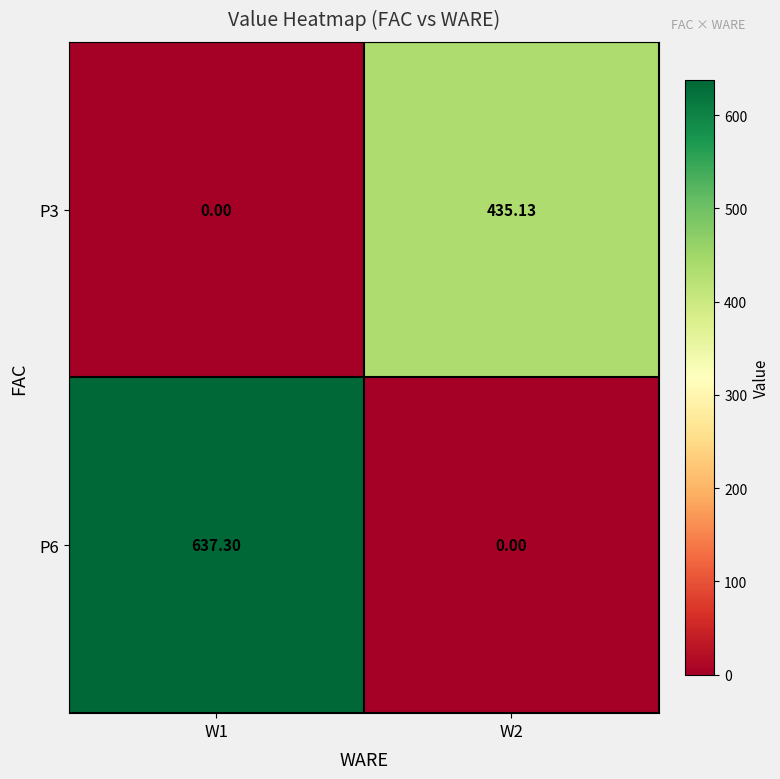

Reading left to right, extract all data points from this chart.

P3: W1=0.0	W2=435.1
P6: W1=637.3	W2=0.0